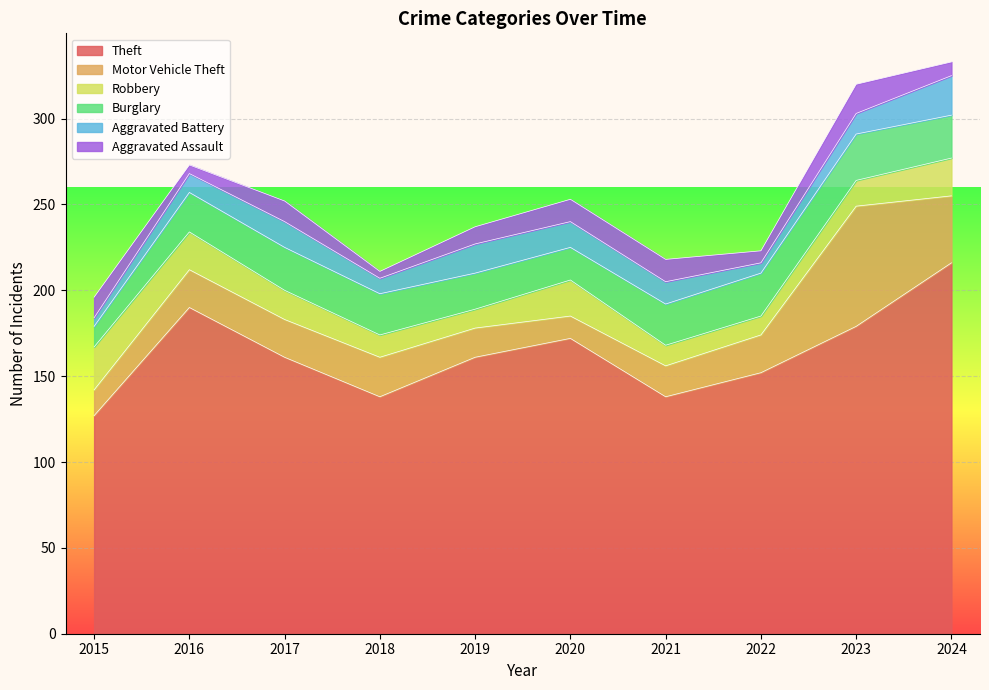

What is the lowest value of the Aggravated Assault series?

4